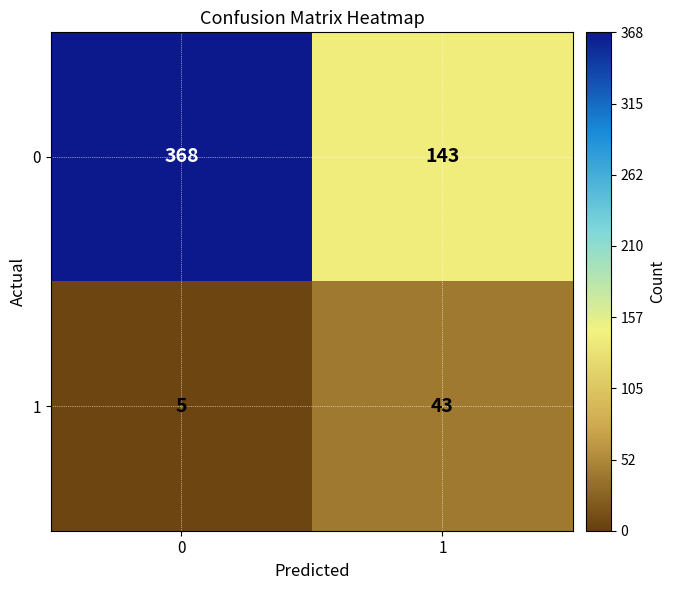

What is the maximum value for 0?

368